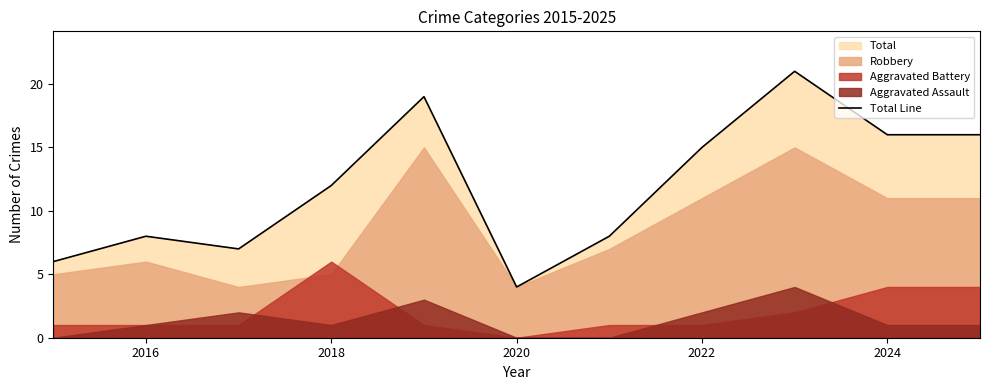

Reading left to right, list all the values displayed in this chart.

6	8	7	12	19	4	8	15	21	16	16